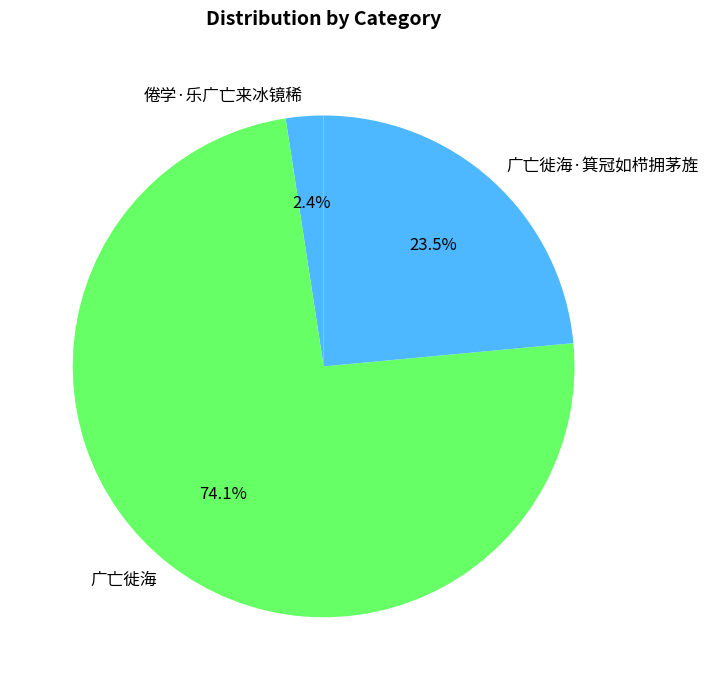

Count the number of slices in the pie.

3